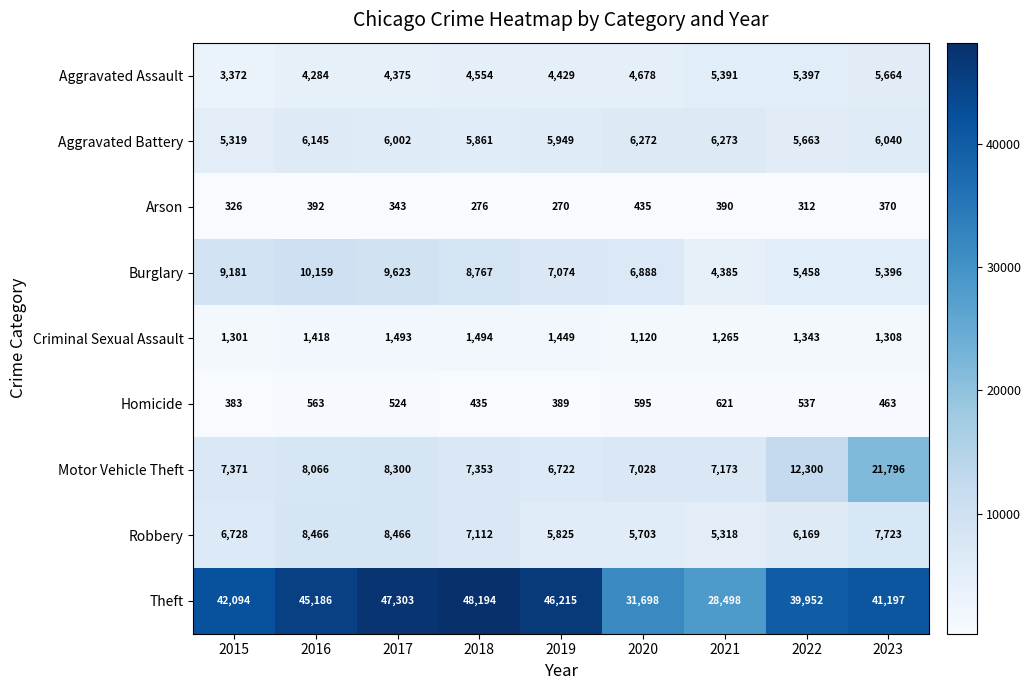

Which category has the lowest value in the Theft series?

2021